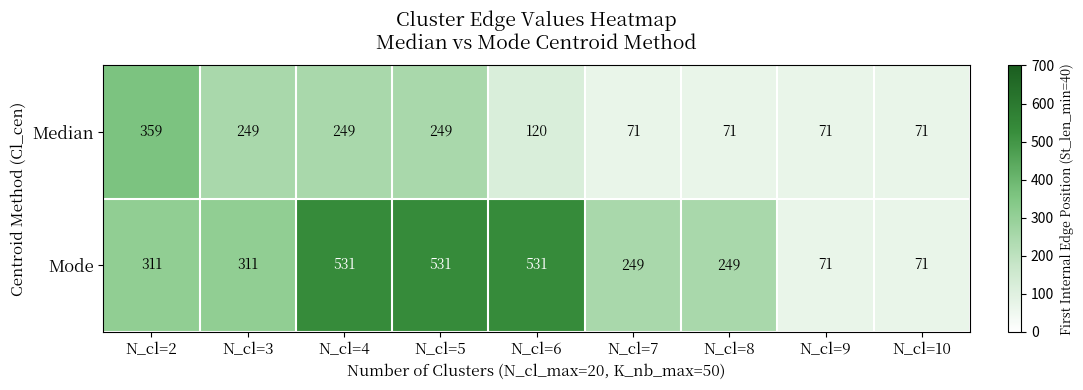

True or false: Mode has a value of 99 at N_cl=9.

False